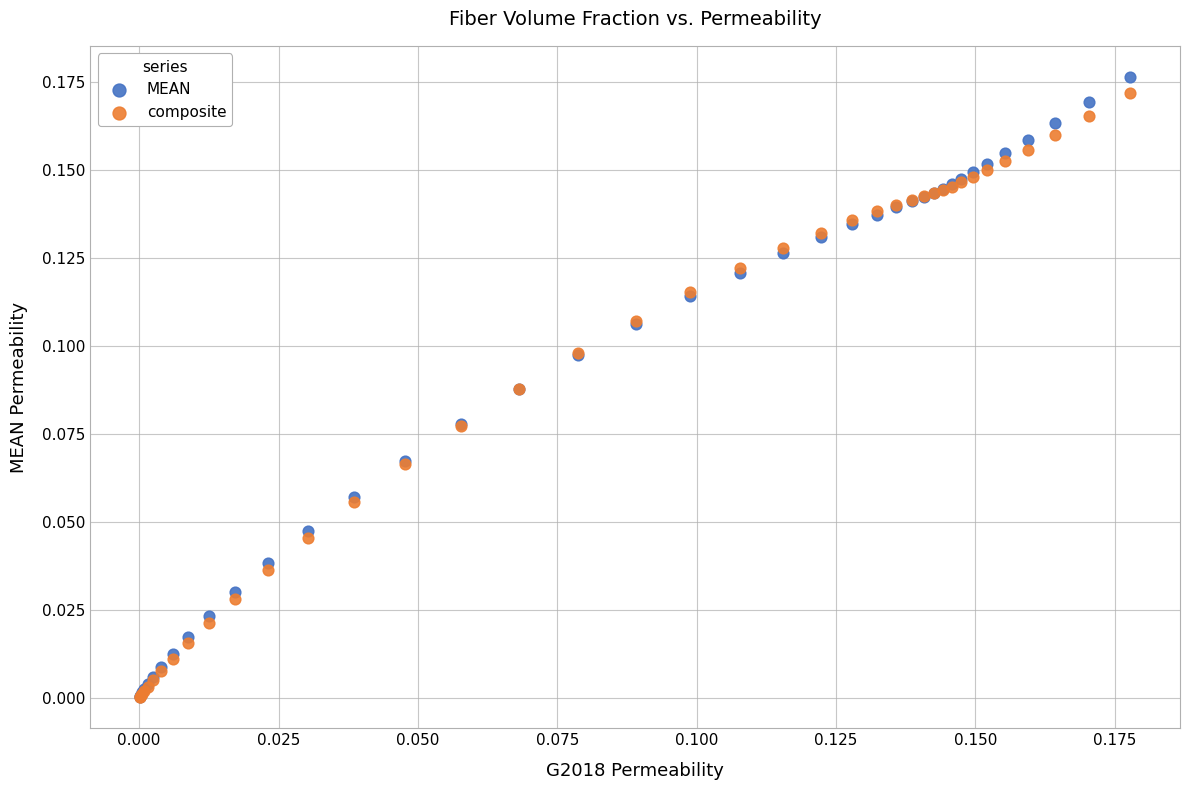

Which series reaches the maximum Y coordinate?

MEAN